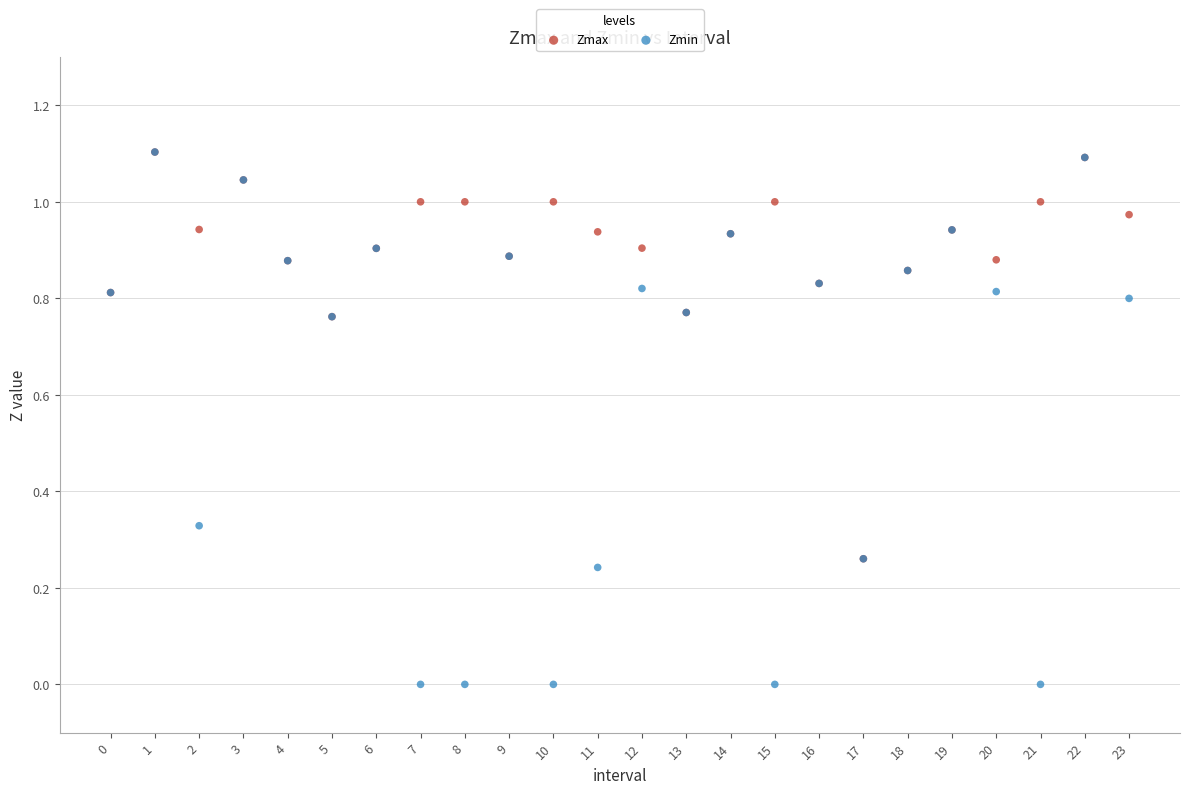

Which series has the largest Y range (max minus min)?

Zmin